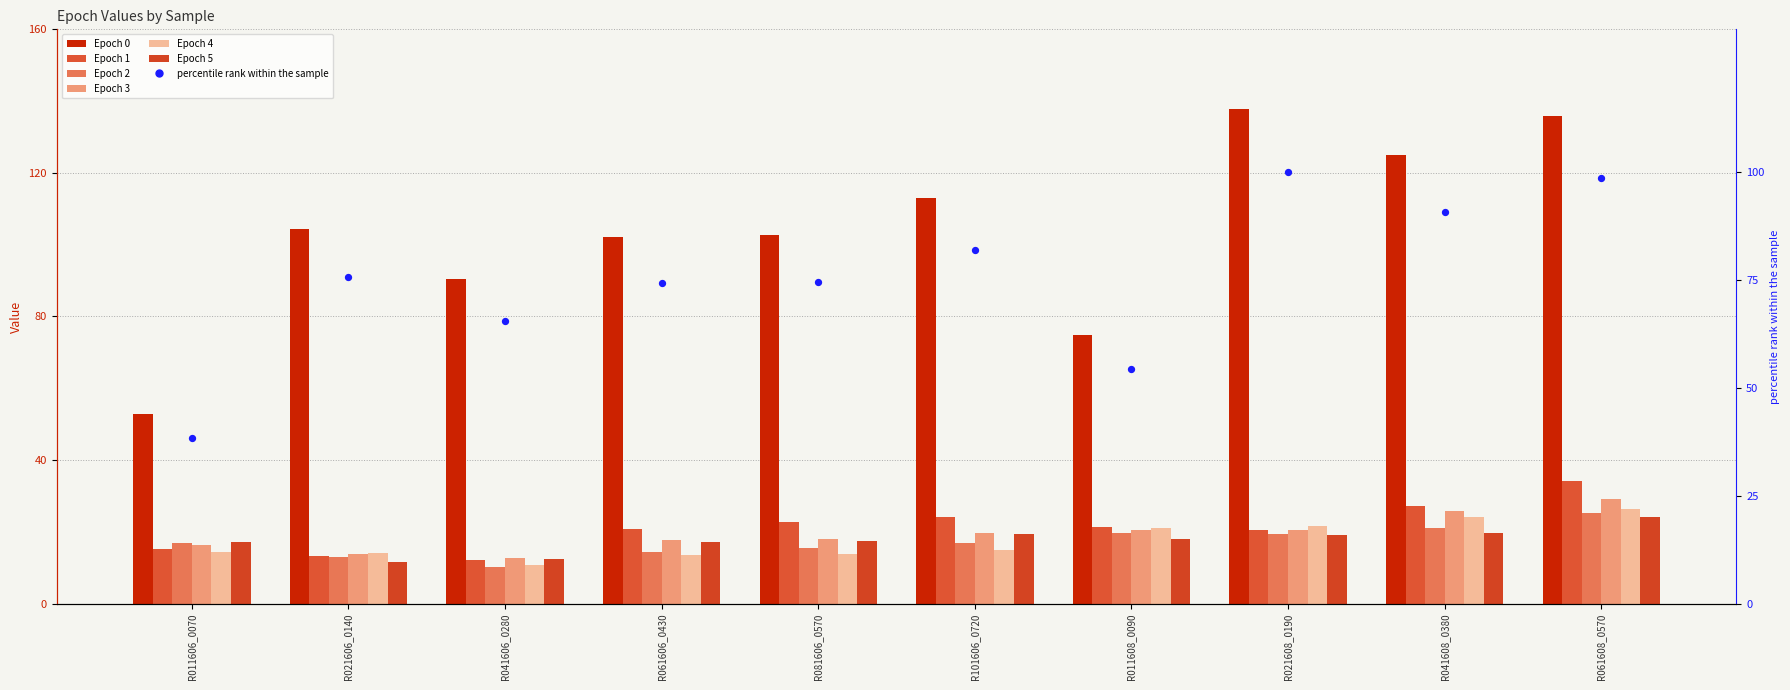

Which series reaches the minimum Y coordinate?

Epoch 2